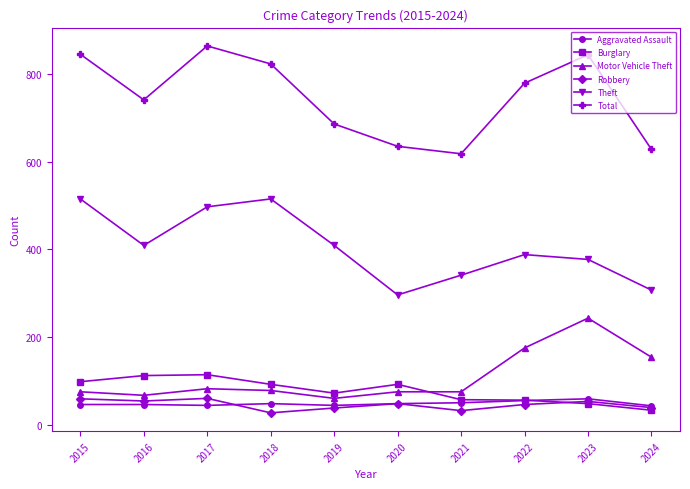

In Burglary, how many points are higher than both neighbors (excluding endpoints)?

2